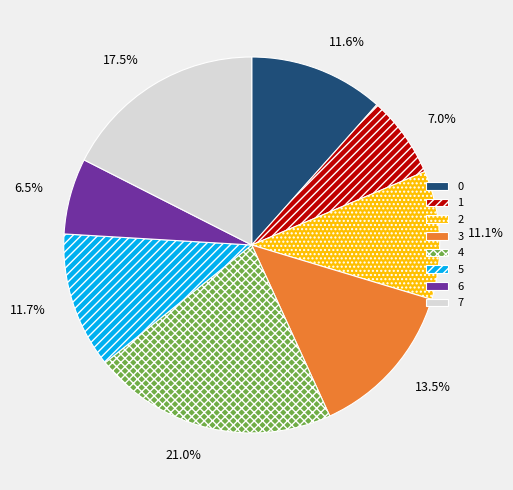

Count the number of slices in the pie.

8